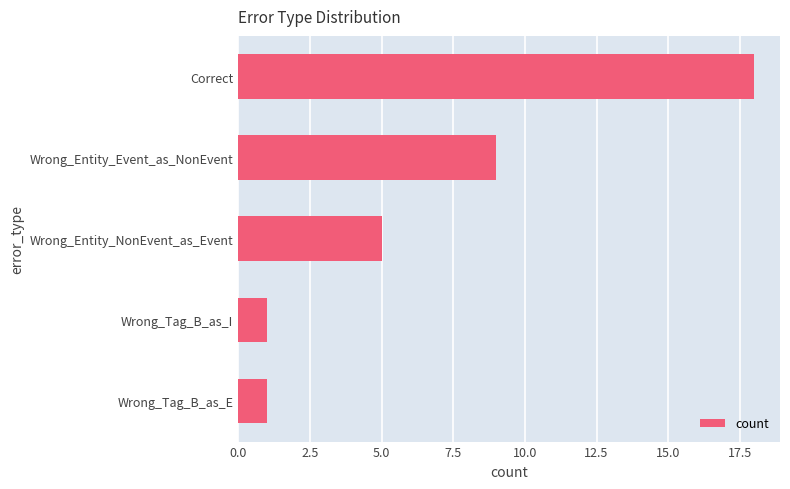

How many bars are there in total?

5